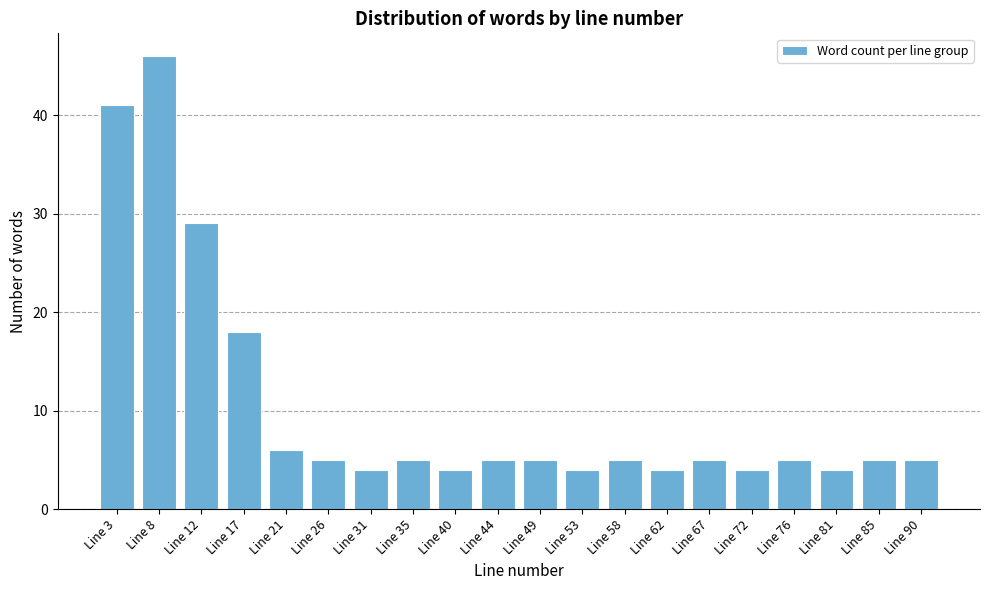

Reading left to right, extract all data points from this chart.

41	46	29	18	6	5	4	5	4	5	5	4	5	4	5	4	5	4	5	5